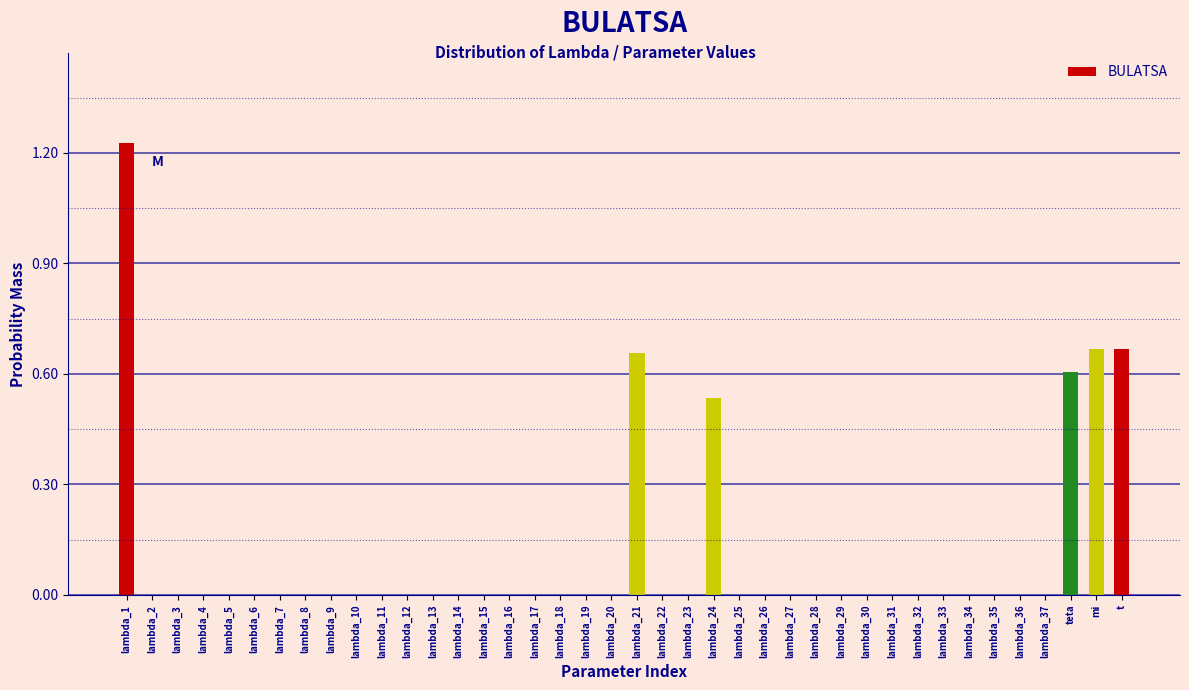

True or false: the data shows 0.0 at lambda_12.

True